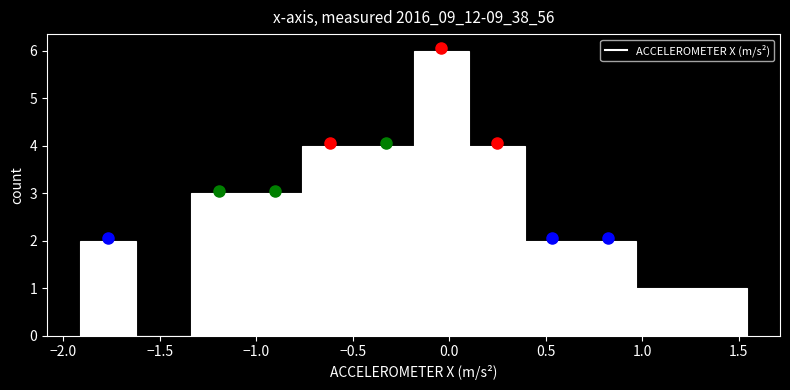

Reading left to right, list every bar in this chart as the range it spans on the x-axis followed by its height. Neither the bar edges nor the heights are printed on the chart, so give them approximately, as read against the axes.

-1.90 to -1.60: 2
-1.60 to -1.35: 0
-1.35 to -1.05: 3
-1.05 to -0.75: 3
-0.75 to -0.45: 4
-0.45 to -0.20: 4
-0.20 to 0.10: 6
0.10 to 0.40: 4
0.40 to 0.70: 2
0.70 to 0.95: 2
0.95 to 1.25: 1
1.25 to 1.55: 1